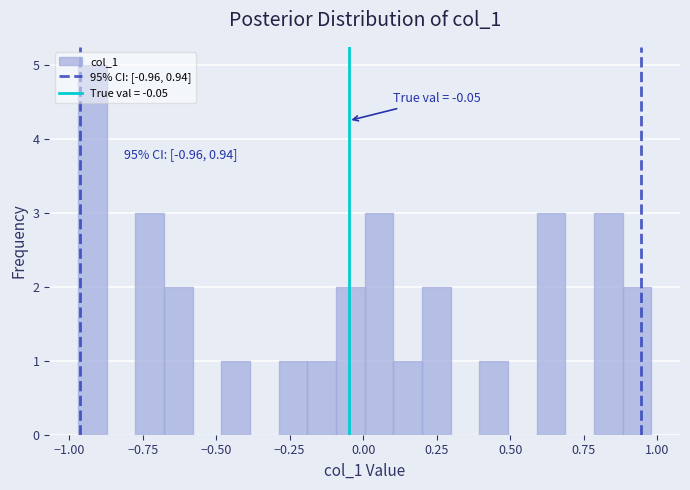

Read against the x-axis, roughly where is the centre of the tallest bar?

-0.90